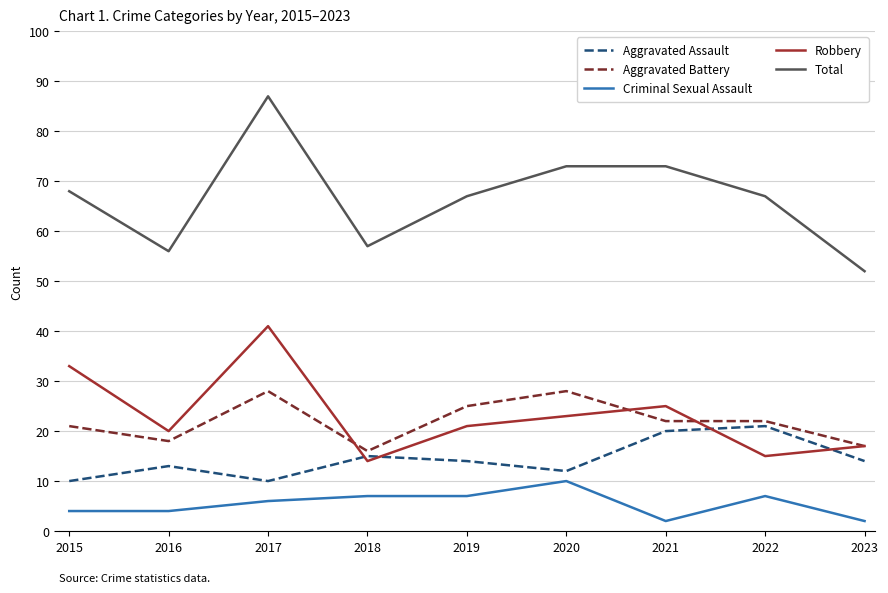

True or false: Robbery and Total intersect in this chart.

False